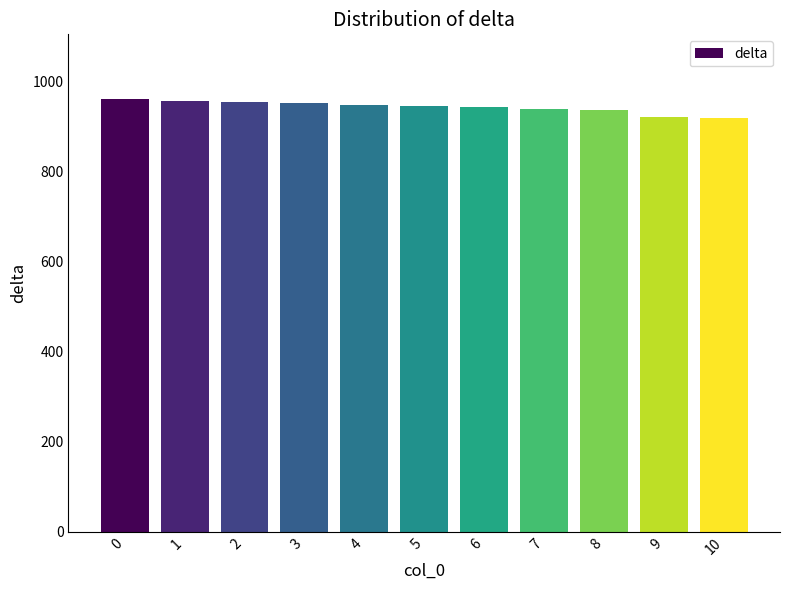

How many categories are shown in the chart?

11